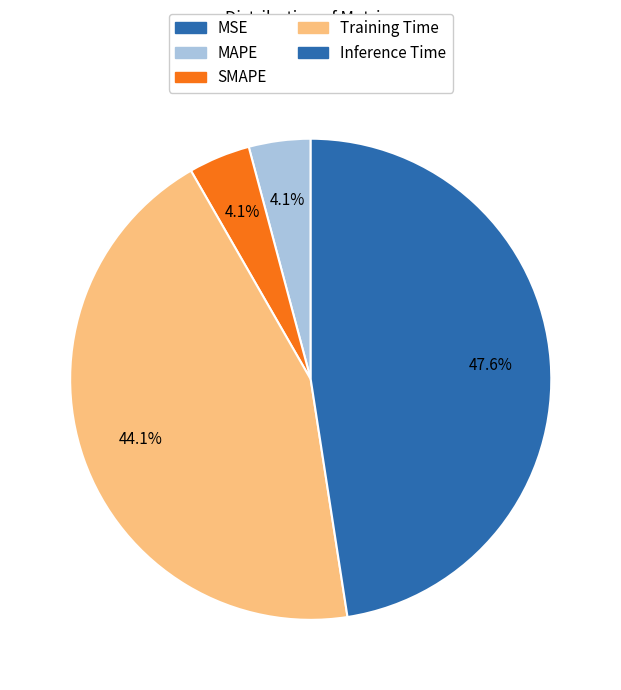

True or false: MAPE accounts for 4% of the total.

True